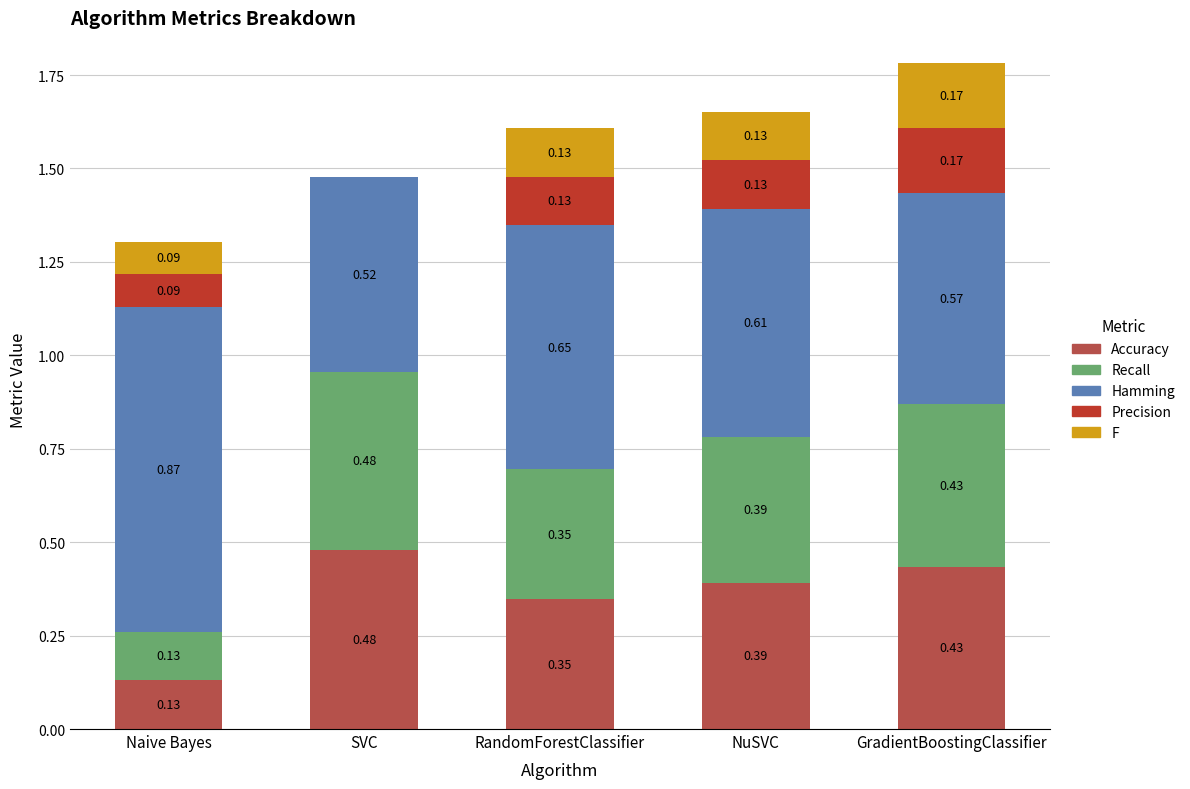

What is the total value across all series at SVC?

1.5